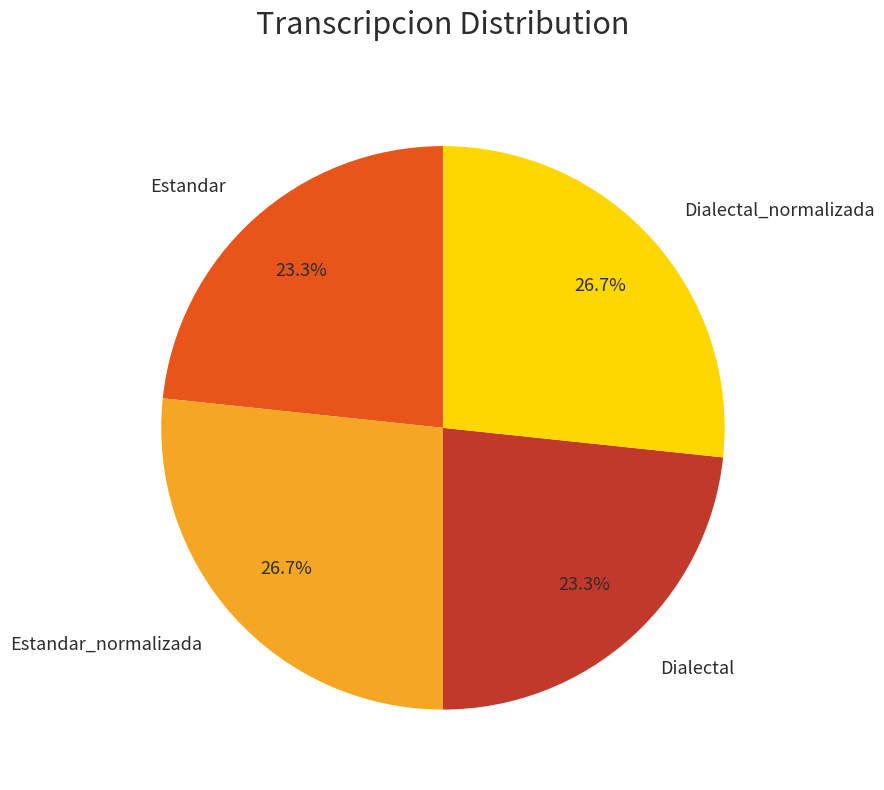

What portion of the pie excludes Estandar?

76.7%